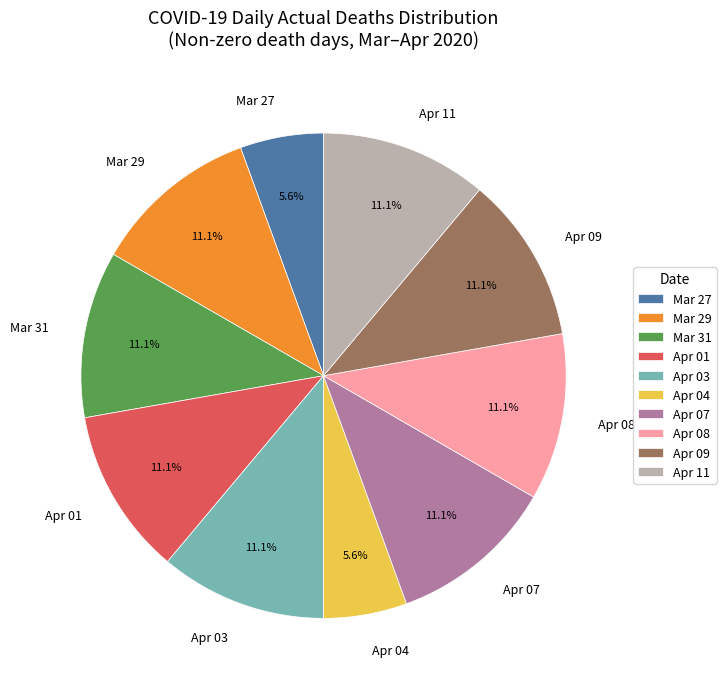

What percentage is NOT represented by Mar 29?

88.9%